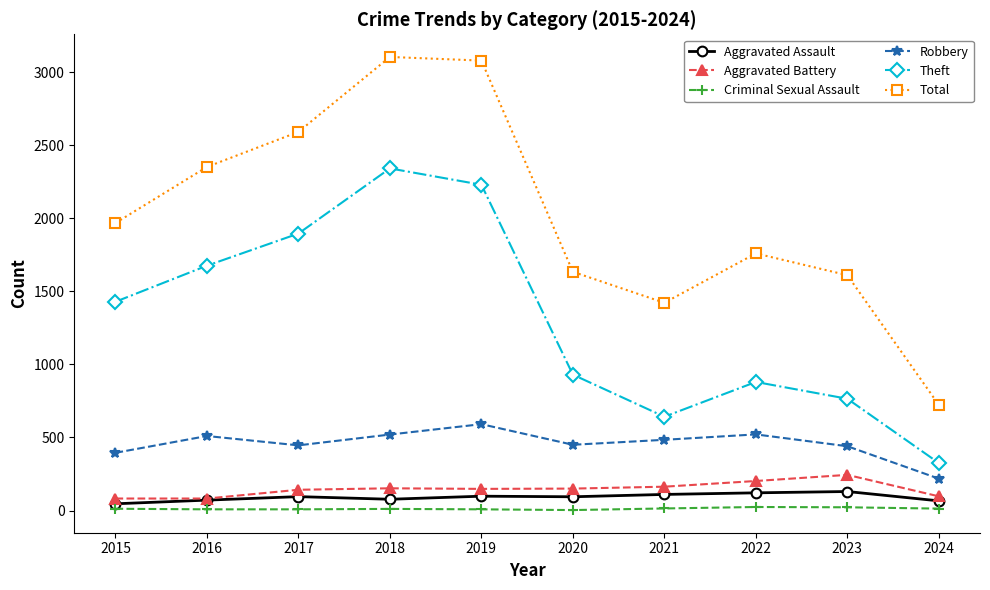

Which series has the largest range (max minus min)?

Total